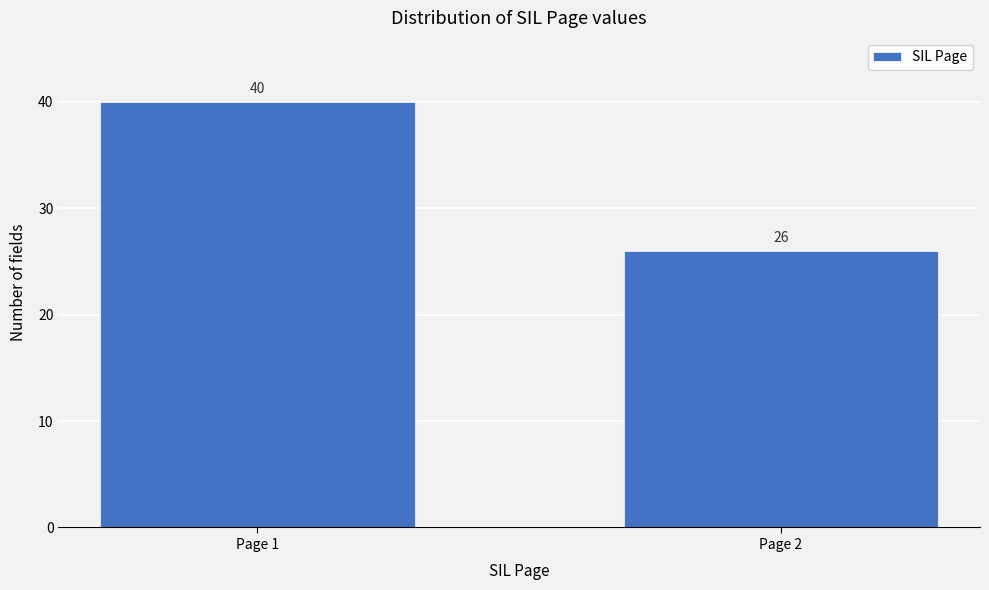

Reading right to left, transcribe all the data shown in this chart.

26	40